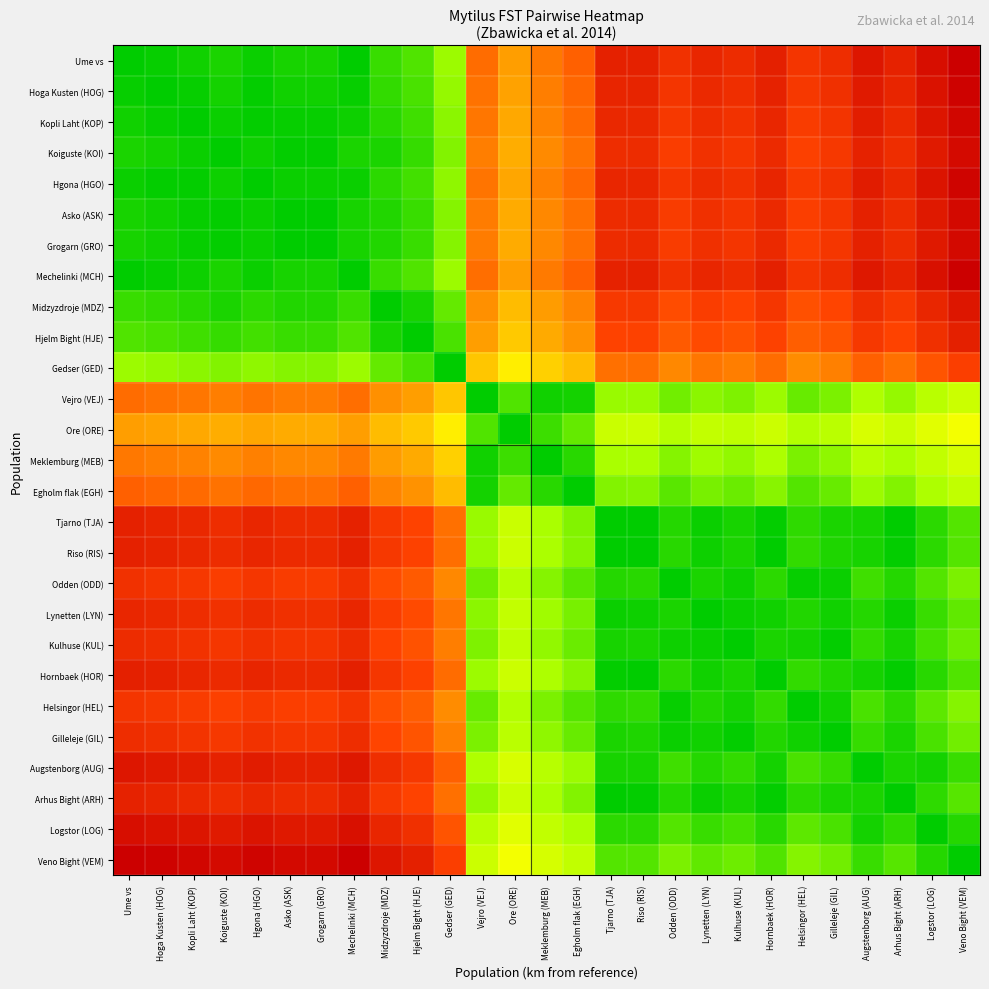

Reading left to right, list all the values displayed in this chart.

Ume vs: Ume vs=0.0	Hoga Kusten (HOG)=0.0	Kopli Laht (KOP)=0.0	Koiguste (KOI)=0.0	Hgona (HGO)=0.0	Asko (ASK)=0.0	Grogarn (GRO)=0.0	Mechelinki (MCH)=0.0	Midzyzdroje (MDZ)=0.1	Hjelm Bight (HJE)=0.1	Gedser (GED)=0.2	Vejro (VEJ)=0.7	Ore (ORE)=0.6	Meklemburg (MEB)=0.7	Egholm flak (EGH)=0.7	Tjarno (TJA)=0.9	Riso (RIS)=0.9	Odden (ODD)=0.9	Lynetten (LYN)=0.9	Kulhuse (KUL)=0.9	Hornbaek (HOR)=0.9	Helsingor (HEL)=0.8	Gilleleje (GIL)=0.9	Augstenborg (AUG)=0.9	Arhus Bight (ARH)=0.9	Logstor (LOG)=1.0	Veno Bight (VEM)=1.0
Hoga Kusten (HOG): Ume vs=0.0	Hoga Kusten (HOG)=0.0	Kopli Laht (KOP)=0.0	Koiguste (KOI)=0.0	Hgona (HGO)=0.0	Asko (ASK)=0.0	Grogarn (GRO)=0.0	Mechelinki (MCH)=0.0	Midzyzdroje (MDZ)=0.1	Hjelm Bight (HJE)=0.1	Gedser (GED)=0.2	Vejro (VEJ)=0.7	Ore (ORE)=0.6	Meklemburg (MEB)=0.7	Egholm flak (EGH)=0.7	Tjarno (TJA)=0.9	Riso (RIS)=0.9	Odden (ODD)=0.8	Lynetten (LYN)=0.9	Kulhuse (KUL)=0.9	Hornbaek (HOR)=0.9	Helsingor (HEL)=0.8	Gilleleje (GIL)=0.9	Augstenborg (AUG)=0.9	Arhus Bight (ARH)=0.9	Logstor (LOG)=0.9	Veno Bight (VEM)=1.0
Kopli Laht (KOP): Ume vs=0.0	Hoga Kusten (HOG)=0.0	Kopli Laht (KOP)=0.0	Koiguste (KOI)=0.0	Hgona (HGO)=0.0	Asko (ASK)=0.0	Grogarn (GRO)=0.0	Mechelinki (MCH)=0.0	Midzyzdroje (MDZ)=0.0	Hjelm Bight (HJE)=0.1	Gedser (GED)=0.2	Vejro (VEJ)=0.7	Ore (ORE)=0.6	Meklemburg (MEB)=0.7	Egholm flak (EGH)=0.7	Tjarno (TJA)=0.9	Riso (RIS)=0.9	Odden (ODD)=0.8	Lynetten (LYN)=0.9	Kulhuse (KUL)=0.9	Hornbaek (HOR)=0.9	Helsingor (HEL)=0.8	Gilleleje (GIL)=0.8	Augstenborg (AUG)=0.9	Arhus Bight (ARH)=0.9	Logstor (LOG)=0.9	Veno Bight (VEM)=1.0
Koiguste (KOI): Ume vs=0.0	Hoga Kusten (HOG)=0.0	Kopli Laht (KOP)=0.0	Koiguste (KOI)=0.0	Hgona (HGO)=0.0	Asko (ASK)=0.0	Grogarn (GRO)=0.0	Mechelinki (MCH)=0.0	Midzyzdroje (MDZ)=0.0	Hjelm Bight (HJE)=0.1	Gedser (GED)=0.2	Vejro (VEJ)=0.7	Ore (ORE)=0.6	Meklemburg (MEB)=0.7	Egholm flak (EGH)=0.7	Tjarno (TJA)=0.9	Riso (RIS)=0.9	Odden (ODD)=0.8	Lynetten (LYN)=0.9	Kulhuse (KUL)=0.8	Hornbaek (HOR)=0.9	Helsingor (HEL)=0.8	Gilleleje (GIL)=0.8	Augstenborg (AUG)=0.9	Arhus Bight (ARH)=0.9	Logstor (LOG)=0.9	Veno Bight (VEM)=1.0
Hgona (HGO): Ume vs=0.0	Hoga Kusten (HOG)=0.0	Kopli Laht (KOP)=0.0	Koiguste (KOI)=0.0	Hgona (HGO)=0.0	Asko (ASK)=0.0	Grogarn (GRO)=0.0	Mechelinki (MCH)=0.0	Midzyzdroje (MDZ)=0.1	Hjelm Bight (HJE)=0.1	Gedser (GED)=0.2	Vejro (VEJ)=0.7	Ore (ORE)=0.6	Meklemburg (MEB)=0.7	Egholm flak (EGH)=0.7	Tjarno (TJA)=0.9	Riso (RIS)=0.9	Odden (ODD)=0.8	Lynetten (LYN)=0.9	Kulhuse (KUL)=0.9	Hornbaek (HOR)=0.9	Helsingor (HEL)=0.8	Gilleleje (GIL)=0.9	Augstenborg (AUG)=0.9	Arhus Bight (ARH)=0.9	Logstor (LOG)=0.9	Veno Bight (VEM)=1.0
Asko (ASK): Ume vs=0.0	Hoga Kusten (HOG)=0.0	Kopli Laht (KOP)=0.0	Koiguste (KOI)=0.0	Hgona (HGO)=0.0	Asko (ASK)=0.0	Grogarn (GRO)=0.0	Mechelinki (MCH)=0.0	Midzyzdroje (MDZ)=0.0	Hjelm Bight (HJE)=0.1	Gedser (GED)=0.2	Vejro (VEJ)=0.7	Ore (ORE)=0.6	Meklemburg (MEB)=0.7	Egholm flak (EGH)=0.7	Tjarno (TJA)=0.9	Riso (RIS)=0.9	Odden (ODD)=0.8	Lynetten (LYN)=0.9	Kulhuse (KUL)=0.8	Hornbaek (HOR)=0.9	Helsingor (HEL)=0.8	Gilleleje (GIL)=0.8	Augstenborg (AUG)=0.9	Arhus Bight (ARH)=0.9	Logstor (LOG)=0.9	Veno Bight (VEM)=1.0
Grogarn (GRO): Ume vs=0.0	Hoga Kusten (HOG)=0.0	Kopli Laht (KOP)=0.0	Koiguste (KOI)=0.0	Hgona (HGO)=0.0	Asko (ASK)=0.0	Grogarn (GRO)=0.0	Mechelinki (MCH)=0.0	Midzyzdroje (MDZ)=0.0	Hjelm Bight (HJE)=0.1	Gedser (GED)=0.2	Vejro (VEJ)=0.7	Ore (ORE)=0.6	Meklemburg (MEB)=0.7	Egholm flak (EGH)=0.7	Tjarno (TJA)=0.9	Riso (RIS)=0.9	Odden (ODD)=0.8	Lynetten (LYN)=0.9	Kulhuse (KUL)=0.8	Hornbaek (HOR)=0.9	Helsingor (HEL)=0.8	Gilleleje (GIL)=0.8	Augstenborg (AUG)=0.9	Arhus Bight (ARH)=0.9	Logstor (LOG)=0.9	Veno Bight (VEM)=1.0
Mechelinki (MCH): Ume vs=0.0	Hoga Kusten (HOG)=0.0	Kopli Laht (KOP)=0.0	Koiguste (KOI)=0.0	Hgona (HGO)=0.0	Asko (ASK)=0.0	Grogarn (GRO)=0.0	Mechelinki (MCH)=0.0	Midzyzdroje (MDZ)=0.1	Hjelm Bight (HJE)=0.1	Gedser (GED)=0.2	Vejro (VEJ)=0.7	Ore (ORE)=0.6	Meklemburg (MEB)=0.7	Egholm flak (EGH)=0.7	Tjarno (TJA)=0.9	Riso (RIS)=0.9	Odden (ODD)=0.9	Lynetten (LYN)=0.9	Kulhuse (KUL)=0.9	Hornbaek (HOR)=0.9	Helsingor (HEL)=0.8	Gilleleje (GIL)=0.9	Augstenborg (AUG)=0.9	Arhus Bight (ARH)=0.9	Logstor (LOG)=1.0	Veno Bight (VEM)=1.0
Midzyzdroje (MDZ): Ume vs=0.1	Hoga Kusten (HOG)=0.1	Kopli Laht (KOP)=0.0	Koiguste (KOI)=0.0	Hgona (HGO)=0.1	Asko (ASK)=0.0	Grogarn (GRO)=0.0	Mechelinki (MCH)=0.1	Midzyzdroje (MDZ)=0.0	Hjelm Bight (HJE)=0.0	Gedser (GED)=0.1	Vejro (VEJ)=0.7	Ore (ORE)=0.6	Meklemburg (MEB)=0.6	Egholm flak (EGH)=0.7	Tjarno (TJA)=0.8	Riso (RIS)=0.8	Odden (ODD)=0.8	Lynetten (LYN)=0.8	Kulhuse (KUL)=0.8	Hornbaek (HOR)=0.8	Helsingor (HEL)=0.8	Gilleleje (GIL)=0.8	Augstenborg (AUG)=0.9	Arhus Bight (ARH)=0.8	Logstor (LOG)=0.9	Veno Bight (VEM)=0.9
Hjelm Bight (HJE): Ume vs=0.1	Hoga Kusten (HOG)=0.1	Kopli Laht (KOP)=0.1	Koiguste (KOI)=0.1	Hgona (HGO)=0.1	Asko (ASK)=0.1	Grogarn (GRO)=0.1	Mechelinki (MCH)=0.1	Midzyzdroje (MDZ)=0.0	Hjelm Bight (HJE)=0.0	Gedser (GED)=0.1	Vejro (VEJ)=0.6	Ore (ORE)=0.5	Meklemburg (MEB)=0.6	Egholm flak (EGH)=0.6	Tjarno (TJA)=0.8	Riso (RIS)=0.8	Odden (ODD)=0.8	Lynetten (LYN)=0.8	Kulhuse (KUL)=0.8	Hornbaek (HOR)=0.8	Helsingor (HEL)=0.7	Gilleleje (GIL)=0.8	Augstenborg (AUG)=0.8	Arhus Bight (ARH)=0.8	Logstor (LOG)=0.9	Veno Bight (VEM)=0.9
Gedser (GED): Ume vs=0.2	Hoga Kusten (HOG)=0.2	Kopli Laht (KOP)=0.2	Koiguste (KOI)=0.2	Hgona (HGO)=0.2	Asko (ASK)=0.2	Grogarn (GRO)=0.2	Mechelinki (MCH)=0.2	Midzyzdroje (MDZ)=0.1	Hjelm Bight (HJE)=0.1	Gedser (GED)=0.0	Vejro (VEJ)=0.5	Ore (ORE)=0.4	Meklemburg (MEB)=0.5	Egholm flak (EGH)=0.6	Tjarno (TJA)=0.7	Riso (RIS)=0.7	Odden (ODD)=0.7	Lynetten (LYN)=0.7	Kulhuse (KUL)=0.7	Hornbaek (HOR)=0.7	Helsingor (HEL)=0.7	Gilleleje (GIL)=0.7	Augstenborg (AUG)=0.7	Arhus Bight (ARH)=0.7	Logstor (LOG)=0.8	Veno Bight (VEM)=0.8
Vejro (VEJ): Ume vs=0.7	Hoga Kusten (HOG)=0.7	Kopli Laht (KOP)=0.7	Koiguste (KOI)=0.7	Hgona (HGO)=0.7	Asko (ASK)=0.7	Grogarn (GRO)=0.7	Mechelinki (MCH)=0.7	Midzyzdroje (MDZ)=0.7	Hjelm Bight (HJE)=0.6	Gedser (GED)=0.5	Vejro (VEJ)=0.0	Ore (ORE)=0.1	Meklemburg (MEB)=0.0	Egholm flak (EGH)=0.0	Tjarno (TJA)=0.2	Riso (RIS)=0.2	Odden (ODD)=0.1	Lynetten (LYN)=0.2	Kulhuse (KUL)=0.2	Hornbaek (HOR)=0.2	Helsingor (HEL)=0.1	Gilleleje (GIL)=0.1	Augstenborg (AUG)=0.2	Arhus Bight (ARH)=0.2	Logstor (LOG)=0.2	Veno Bight (VEM)=0.3
Ore (ORE): Ume vs=0.6	Hoga Kusten (HOG)=0.6	Kopli Laht (KOP)=0.6	Koiguste (KOI)=0.6	Hgona (HGO)=0.6	Asko (ASK)=0.6	Grogarn (GRO)=0.6	Mechelinki (MCH)=0.6	Midzyzdroje (MDZ)=0.6	Hjelm Bight (HJE)=0.5	Gedser (GED)=0.4	Vejro (VEJ)=0.1	Ore (ORE)=0.0	Meklemburg (MEB)=0.1	Egholm flak (EGH)=0.1	Tjarno (TJA)=0.3	Riso (RIS)=0.3	Odden (ODD)=0.2	Lynetten (LYN)=0.3	Kulhuse (KUL)=0.2	Hornbaek (HOR)=0.3	Helsingor (HEL)=0.2	Gilleleje (GIL)=0.2	Augstenborg (AUG)=0.3	Arhus Bight (ARH)=0.3	Logstor (LOG)=0.3	Veno Bight (VEM)=0.4
Meklemburg (MEB): Ume vs=0.7	Hoga Kusten (HOG)=0.7	Kopli Laht (KOP)=0.7	Koiguste (KOI)=0.7	Hgona (HGO)=0.7	Asko (ASK)=0.7	Grogarn (GRO)=0.7	Mechelinki (MCH)=0.7	Midzyzdroje (MDZ)=0.6	Hjelm Bight (HJE)=0.6	Gedser (GED)=0.5	Vejro (VEJ)=0.0	Ore (ORE)=0.1	Meklemburg (MEB)=0.0	Egholm flak (EGH)=0.0	Tjarno (TJA)=0.2	Riso (RIS)=0.2	Odden (ODD)=0.2	Lynetten (LYN)=0.2	Kulhuse (KUL)=0.2	Hornbaek (HOR)=0.2	Helsingor (HEL)=0.1	Gilleleje (GIL)=0.2	Augstenborg (AUG)=0.2	Arhus Bight (ARH)=0.2	Logstor (LOG)=0.3	Veno Bight (VEM)=0.3
Egholm flak (EGH): Ume vs=0.7	Hoga Kusten (HOG)=0.7	Kopli Laht (KOP)=0.7	Koiguste (KOI)=0.7	Hgona (HGO)=0.7	Asko (ASK)=0.7	Grogarn (GRO)=0.7	Mechelinki (MCH)=0.7	Midzyzdroje (MDZ)=0.7	Hjelm Bight (HJE)=0.6	Gedser (GED)=0.6	Vejro (VEJ)=0.0	Ore (ORE)=0.1	Meklemburg (MEB)=0.0	Egholm flak (EGH)=0.0	Tjarno (TJA)=0.2	Riso (RIS)=0.2	Odden (ODD)=0.1	Lynetten (LYN)=0.1	Kulhuse (KUL)=0.1	Hornbaek (HOR)=0.2	Helsingor (HEL)=0.1	Gilleleje (GIL)=0.1	Augstenborg (AUG)=0.2	Arhus Bight (ARH)=0.2	Logstor (LOG)=0.2	Veno Bight (VEM)=0.3
Tjarno (TJA): Ume vs=0.9	Hoga Kusten (HOG)=0.9	Kopli Laht (KOP)=0.9	Koiguste (KOI)=0.9	Hgona (HGO)=0.9	Asko (ASK)=0.9	Grogarn (GRO)=0.9	Mechelinki (MCH)=0.9	Midzyzdroje (MDZ)=0.8	Hjelm Bight (HJE)=0.8	Gedser (GED)=0.7	Vejro (VEJ)=0.2	Ore (ORE)=0.3	Meklemburg (MEB)=0.2	Egholm flak (EGH)=0.2	Tjarno (TJA)=0.0	Riso (RIS)=0.0	Odden (ODD)=0.0	Lynetten (LYN)=0.0	Kulhuse (KUL)=0.0	Hornbaek (HOR)=0.0	Helsingor (HEL)=0.1	Gilleleje (GIL)=0.0	Augstenborg (AUG)=0.0	Arhus Bight (ARH)=0.0	Logstor (LOG)=0.1	Veno Bight (VEM)=0.1
Riso (RIS): Ume vs=0.9	Hoga Kusten (HOG)=0.9	Kopli Laht (KOP)=0.9	Koiguste (KOI)=0.9	Hgona (HGO)=0.9	Asko (ASK)=0.9	Grogarn (GRO)=0.9	Mechelinki (MCH)=0.9	Midzyzdroje (MDZ)=0.8	Hjelm Bight (HJE)=0.8	Gedser (GED)=0.7	Vejro (VEJ)=0.2	Ore (ORE)=0.3	Meklemburg (MEB)=0.2	Egholm flak (EGH)=0.2	Tjarno (TJA)=0.0	Riso (RIS)=0.0	Odden (ODD)=0.0	Lynetten (LYN)=0.0	Kulhuse (KUL)=0.0	Hornbaek (HOR)=0.0	Helsingor (HEL)=0.1	Gilleleje (GIL)=0.0	Augstenborg (AUG)=0.0	Arhus Bight (ARH)=0.0	Logstor (LOG)=0.1	Veno Bight (VEM)=0.1
Odden (ODD): Ume vs=0.9	Hoga Kusten (HOG)=0.8	Kopli Laht (KOP)=0.8	Koiguste (KOI)=0.8	Hgona (HGO)=0.8	Asko (ASK)=0.8	Grogarn (GRO)=0.8	Mechelinki (MCH)=0.9	Midzyzdroje (MDZ)=0.8	Hjelm Bight (HJE)=0.8	Gedser (GED)=0.7	Vejro (VEJ)=0.1	Ore (ORE)=0.2	Meklemburg (MEB)=0.2	Egholm flak (EGH)=0.1	Tjarno (TJA)=0.0	Riso (RIS)=0.0	Odden (ODD)=0.0	Lynetten (LYN)=0.0	Kulhuse (KUL)=0.0	Hornbaek (HOR)=0.1	Helsingor (HEL)=0.0	Gilleleje (GIL)=0.0	Augstenborg (AUG)=0.1	Arhus Bight (ARH)=0.0	Logstor (LOG)=0.1	Veno Bight (VEM)=0.1
Lynetten (LYN): Ume vs=0.9	Hoga Kusten (HOG)=0.9	Kopli Laht (KOP)=0.9	Koiguste (KOI)=0.9	Hgona (HGO)=0.9	Asko (ASK)=0.9	Grogarn (GRO)=0.9	Mechelinki (MCH)=0.9	Midzyzdroje (MDZ)=0.8	Hjelm Bight (HJE)=0.8	Gedser (GED)=0.7	Vejro (VEJ)=0.2	Ore (ORE)=0.3	Meklemburg (MEB)=0.2	Egholm flak (EGH)=0.1	Tjarno (TJA)=0.0	Riso (RIS)=0.0	Odden (ODD)=0.0	Lynetten (LYN)=0.0	Kulhuse (KUL)=0.0	Hornbaek (HOR)=0.0	Helsingor (HEL)=0.0	Gilleleje (GIL)=0.0	Augstenborg (AUG)=0.0	Arhus Bight (ARH)=0.0	Logstor (LOG)=0.1	Veno Bight (VEM)=0.1
Kulhuse (KUL): Ume vs=0.9	Hoga Kusten (HOG)=0.9	Kopli Laht (KOP)=0.9	Koiguste (KOI)=0.8	Hgona (HGO)=0.9	Asko (ASK)=0.8	Grogarn (GRO)=0.8	Mechelinki (MCH)=0.9	Midzyzdroje (MDZ)=0.8	Hjelm Bight (HJE)=0.8	Gedser (GED)=0.7	Vejro (VEJ)=0.2	Ore (ORE)=0.2	Meklemburg (MEB)=0.2	Egholm flak (EGH)=0.1	Tjarno (TJA)=0.0	Riso (RIS)=0.0	Odden (ODD)=0.0	Lynetten (LYN)=0.0	Kulhuse (KUL)=0.0	Hornbaek (HOR)=0.0	Helsingor (HEL)=0.0	Gilleleje (GIL)=0.0	Augstenborg (AUG)=0.1	Arhus Bight (ARH)=0.0	Logstor (LOG)=0.1	Veno Bight (VEM)=0.1
Hornbaek (HOR): Ume vs=0.9	Hoga Kusten (HOG)=0.9	Kopli Laht (KOP)=0.9	Koiguste (KOI)=0.9	Hgona (HGO)=0.9	Asko (ASK)=0.9	Grogarn (GRO)=0.9	Mechelinki (MCH)=0.9	Midzyzdroje (MDZ)=0.8	Hjelm Bight (HJE)=0.8	Gedser (GED)=0.7	Vejro (VEJ)=0.2	Ore (ORE)=0.3	Meklemburg (MEB)=0.2	Egholm flak (EGH)=0.2	Tjarno (TJA)=0.0	Riso (RIS)=0.0	Odden (ODD)=0.1	Lynetten (LYN)=0.0	Kulhuse (KUL)=0.0	Hornbaek (HOR)=0.0	Helsingor (HEL)=0.1	Gilleleje (GIL)=0.0	Augstenborg (AUG)=0.0	Arhus Bight (ARH)=0.0	Logstor (LOG)=0.0	Veno Bight (VEM)=0.1
Helsingor (HEL): Ume vs=0.8	Hoga Kusten (HOG)=0.8	Kopli Laht (KOP)=0.8	Koiguste (KOI)=0.8	Hgona (HGO)=0.8	Asko (ASK)=0.8	Grogarn (GRO)=0.8	Mechelinki (MCH)=0.8	Midzyzdroje (MDZ)=0.8	Hjelm Bight (HJE)=0.7	Gedser (GED)=0.7	Vejro (VEJ)=0.1	Ore (ORE)=0.2	Meklemburg (MEB)=0.1	Egholm flak (EGH)=0.1	Tjarno (TJA)=0.1	Riso (RIS)=0.1	Odden (ODD)=0.0	Lynetten (LYN)=0.0	Kulhuse (KUL)=0.0	Hornbaek (HOR)=0.1	Helsingor (HEL)=0.0	Gilleleje (GIL)=0.0	Augstenborg (AUG)=0.1	Arhus Bight (ARH)=0.1	Logstor (LOG)=0.1	Veno Bight (VEM)=0.2
Gilleleje (GIL): Ume vs=0.9	Hoga Kusten (HOG)=0.9	Kopli Laht (KOP)=0.8	Koiguste (KOI)=0.8	Hgona (HGO)=0.9	Asko (ASK)=0.8	Grogarn (GRO)=0.8	Mechelinki (MCH)=0.9	Midzyzdroje (MDZ)=0.8	Hjelm Bight (HJE)=0.8	Gedser (GED)=0.7	Vejro (VEJ)=0.1	Ore (ORE)=0.2	Meklemburg (MEB)=0.2	Egholm flak (EGH)=0.1	Tjarno (TJA)=0.0	Riso (RIS)=0.0	Odden (ODD)=0.0	Lynetten (LYN)=0.0	Kulhuse (KUL)=0.0	Hornbaek (HOR)=0.0	Helsingor (HEL)=0.0	Gilleleje (GIL)=0.0	Augstenborg (AUG)=0.1	Arhus Bight (ARH)=0.0	Logstor (LOG)=0.1	Veno Bight (VEM)=0.1
Augstenborg (AUG): Ume vs=0.9	Hoga Kusten (HOG)=0.9	Kopli Laht (KOP)=0.9	Koiguste (KOI)=0.9	Hgona (HGO)=0.9	Asko (ASK)=0.9	Grogarn (GRO)=0.9	Mechelinki (MCH)=0.9	Midzyzdroje (MDZ)=0.9	Hjelm Bight (HJE)=0.8	Gedser (GED)=0.7	Vejro (VEJ)=0.2	Ore (ORE)=0.3	Meklemburg (MEB)=0.2	Egholm flak (EGH)=0.2	Tjarno (TJA)=0.0	Riso (RIS)=0.0	Odden (ODD)=0.1	Lynetten (LYN)=0.0	Kulhuse (KUL)=0.1	Hornbaek (HOR)=0.0	Helsingor (HEL)=0.1	Gilleleje (GIL)=0.1	Augstenborg (AUG)=0.0	Arhus Bight (ARH)=0.0	Logstor (LOG)=0.0	Veno Bight (VEM)=0.1
Arhus Bight (ARH): Ume vs=0.9	Hoga Kusten (HOG)=0.9	Kopli Laht (KOP)=0.9	Koiguste (KOI)=0.9	Hgona (HGO)=0.9	Asko (ASK)=0.9	Grogarn (GRO)=0.9	Mechelinki (MCH)=0.9	Midzyzdroje (MDZ)=0.8	Hjelm Bight (HJE)=0.8	Gedser (GED)=0.7	Vejro (VEJ)=0.2	Ore (ORE)=0.3	Meklemburg (MEB)=0.2	Egholm flak (EGH)=0.2	Tjarno (TJA)=0.0	Riso (RIS)=0.0	Odden (ODD)=0.0	Lynetten (LYN)=0.0	Kulhuse (KUL)=0.0	Hornbaek (HOR)=0.0	Helsingor (HEL)=0.1	Gilleleje (GIL)=0.0	Augstenborg (AUG)=0.0	Arhus Bight (ARH)=0.0	Logstor (LOG)=0.1	Veno Bight (VEM)=0.1
Logstor (LOG): Ume vs=1.0	Hoga Kusten (HOG)=0.9	Kopli Laht (KOP)=0.9	Koiguste (KOI)=0.9	Hgona (HGO)=0.9	Asko (ASK)=0.9	Grogarn (GRO)=0.9	Mechelinki (MCH)=1.0	Midzyzdroje (MDZ)=0.9	Hjelm Bight (HJE)=0.9	Gedser (GED)=0.8	Vejro (VEJ)=0.2	Ore (ORE)=0.3	Meklemburg (MEB)=0.3	Egholm flak (EGH)=0.2	Tjarno (TJA)=0.1	Riso (RIS)=0.1	Odden (ODD)=0.1	Lynetten (LYN)=0.1	Kulhuse (KUL)=0.1	Hornbaek (HOR)=0.0	Helsingor (HEL)=0.1	Gilleleje (GIL)=0.1	Augstenborg (AUG)=0.0	Arhus Bight (ARH)=0.1	Logstor (LOG)=0.0	Veno Bight (VEM)=0.0
Veno Bight (VEM): Ume vs=1.0	Hoga Kusten (HOG)=1.0	Kopli Laht (KOP)=1.0	Koiguste (KOI)=1.0	Hgona (HGO)=1.0	Asko (ASK)=1.0	Grogarn (GRO)=1.0	Mechelinki (MCH)=1.0	Midzyzdroje (MDZ)=0.9	Hjelm Bight (HJE)=0.9	Gedser (GED)=0.8	Vejro (VEJ)=0.3	Ore (ORE)=0.4	Meklemburg (MEB)=0.3	Egholm flak (EGH)=0.3	Tjarno (TJA)=0.1	Riso (RIS)=0.1	Odden (ODD)=0.1	Lynetten (LYN)=0.1	Kulhuse (KUL)=0.1	Hornbaek (HOR)=0.1	Helsingor (HEL)=0.2	Gilleleje (GIL)=0.1	Augstenborg (AUG)=0.1	Arhus Bight (ARH)=0.1	Logstor (LOG)=0.0	Veno Bight (VEM)=0.0